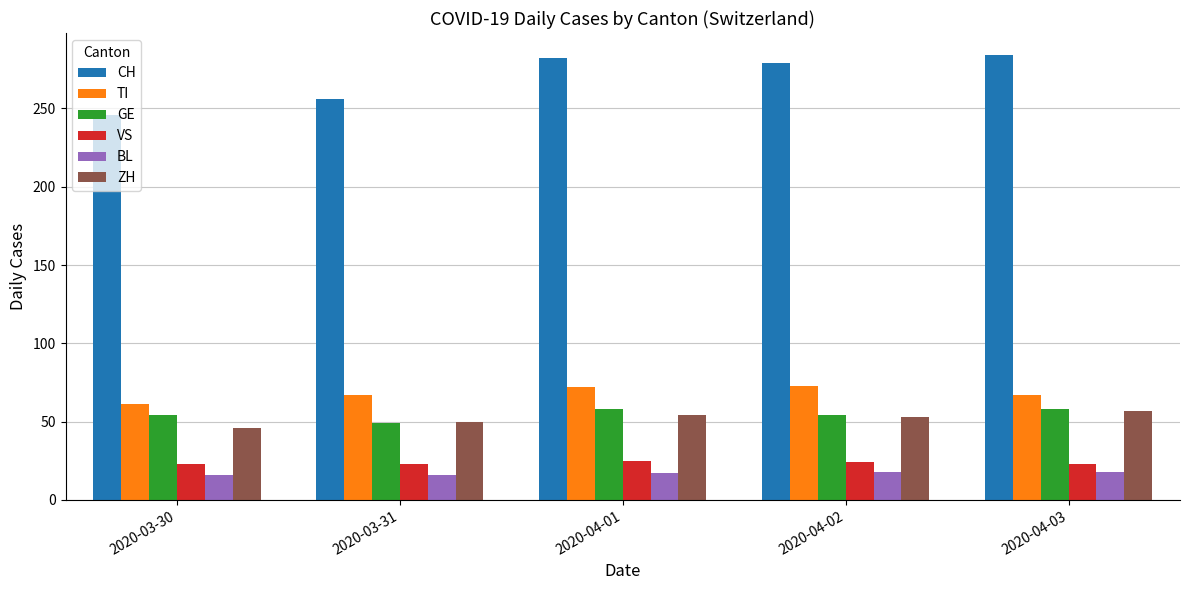

How many data points does each series have?

5